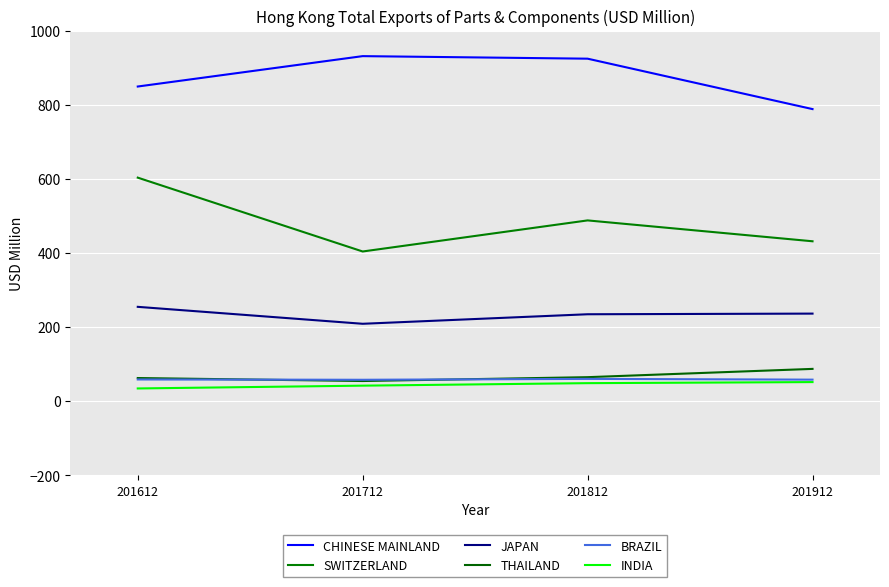

Between 201712 and 201912, which series saw the biggest shift?

CHINESE MAINLAND